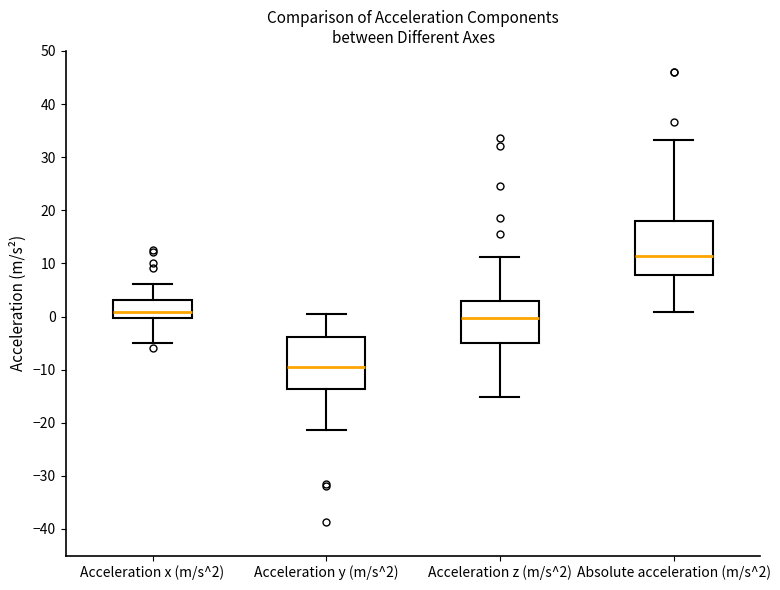

Reading left to right, read every box against the y-axis: the position of its median line, the range the box covers, and the ends of its whiskers. The values are not printed on the chart, so give them approximately, as read against the axis.

Acceleration x (m/s^2): median 1, box 0 to 3, whiskers -5 to 6
Acceleration y (m/s^2): median -10, box -14 to -4, whiskers -21 to 1
Acceleration z (m/s^2): median 0, box -5 to 3, whiskers -15 to 11
Absolute acceleration (m/s^2): median 11, box 8 to 18, whiskers 1 to 33